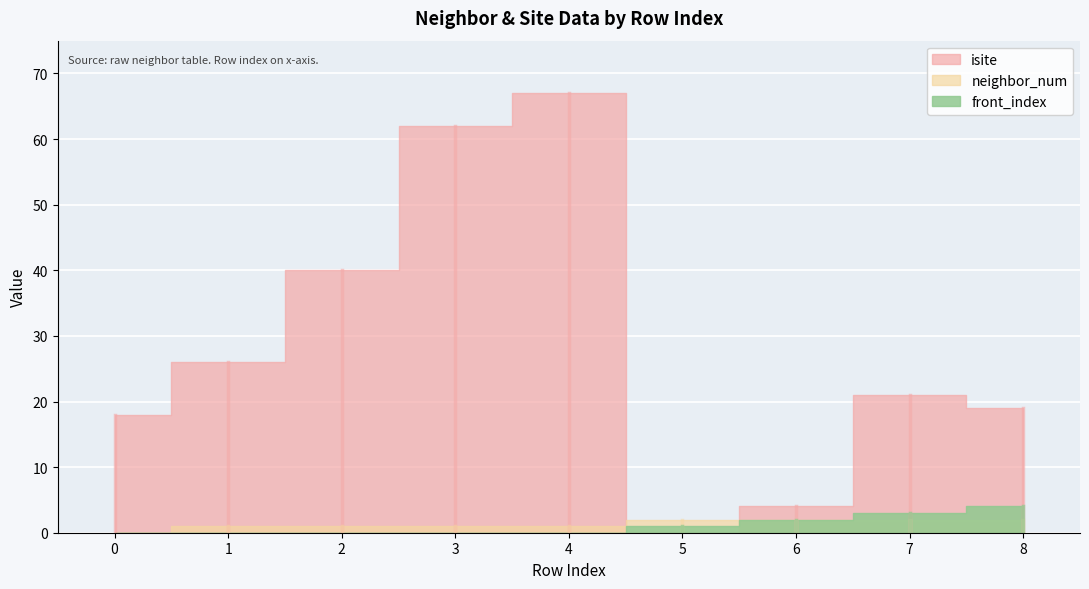

After their last crossing, which series has the higher values: neighbor_num or isite?

isite